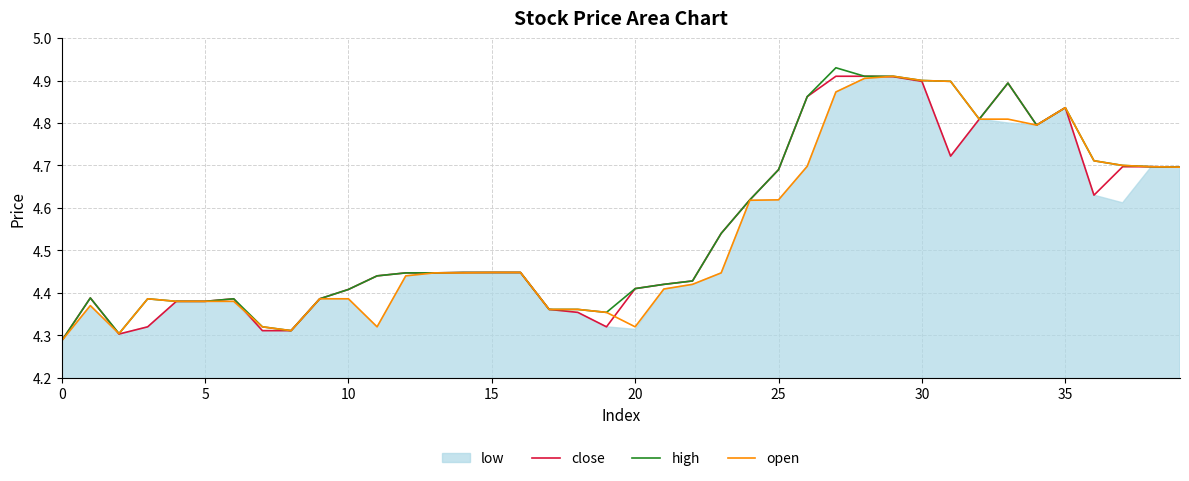

Is the value of close at 25 greater than the value of high at 10?

Yes